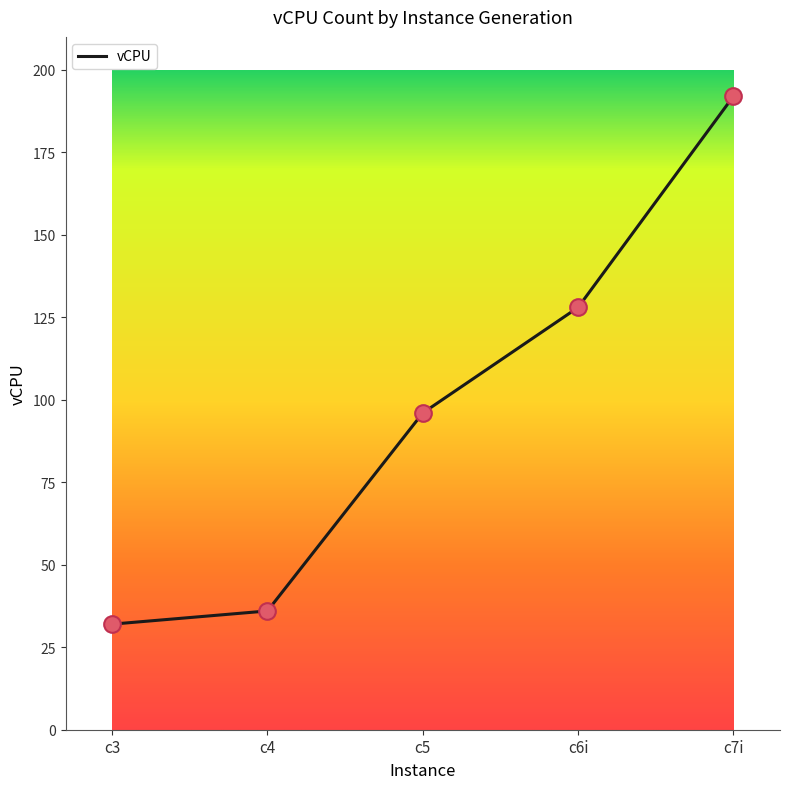

What is the change in value from c5 to c7i?

+96